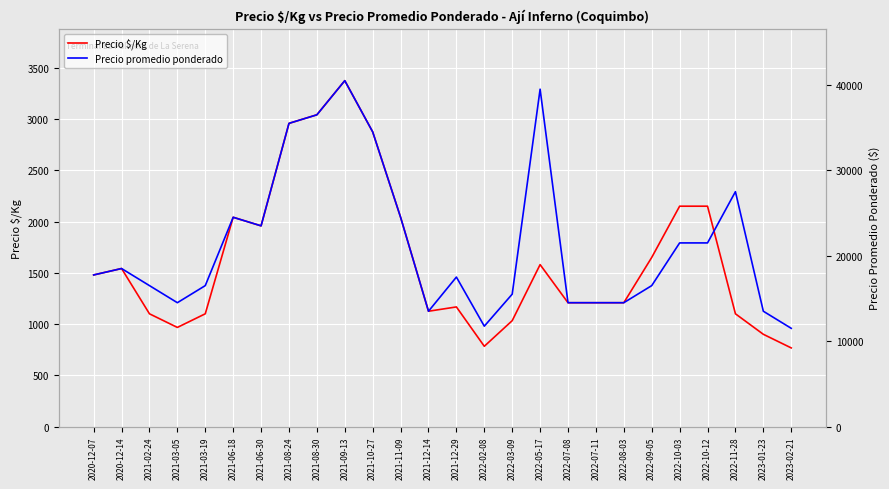

What is the label of the 17th point from the left?

2022-05-17